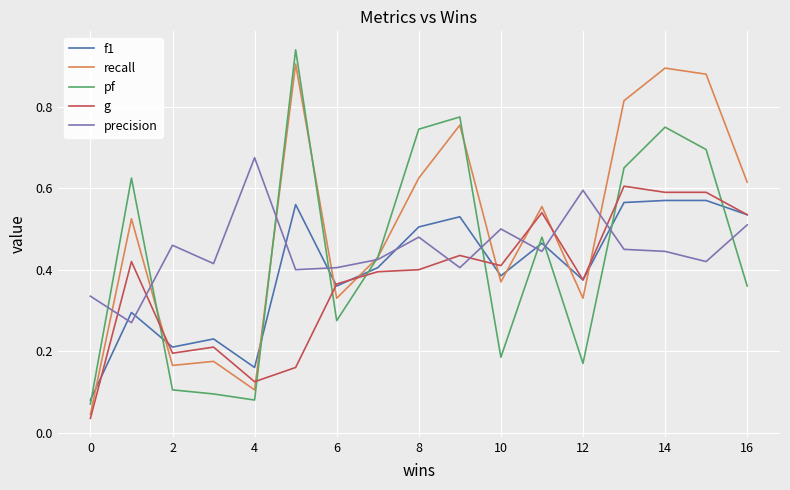

Which series ends up on top after the final intersection of pf and f1?

f1